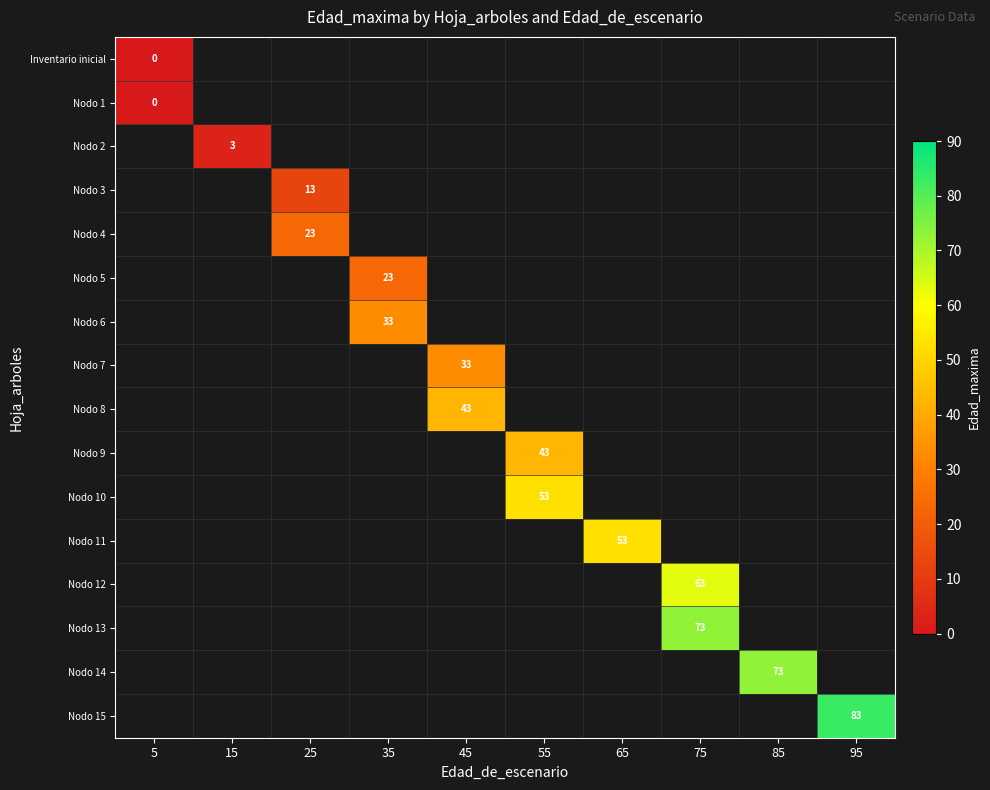

The Nodo 15 series shows 145 at 95. True or false?

False